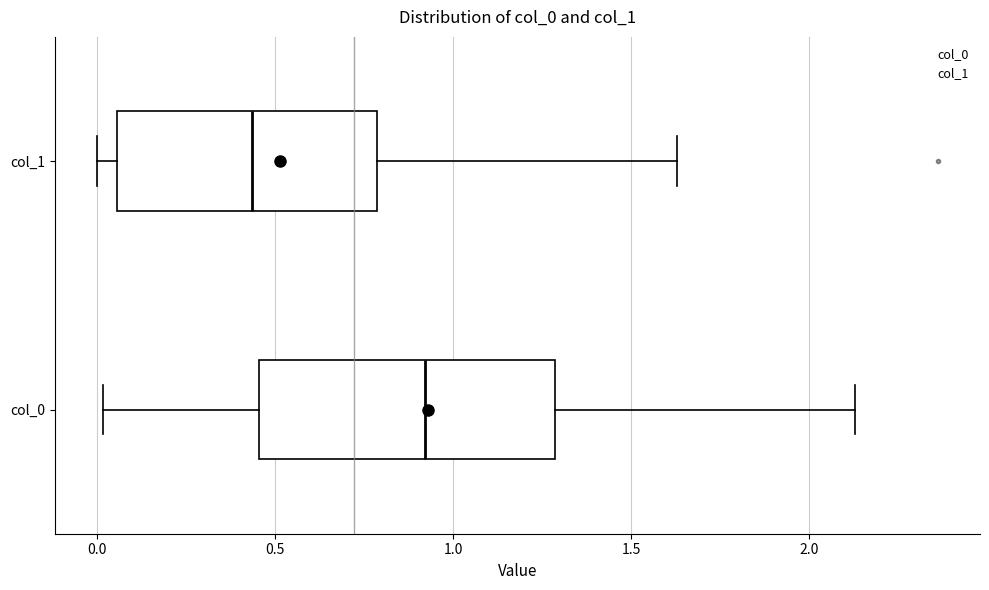

Where is the right edge of the box for col_0 on the x-axis? The values are not printed on the chart, so give them approximately, as read against the axis.

1.30